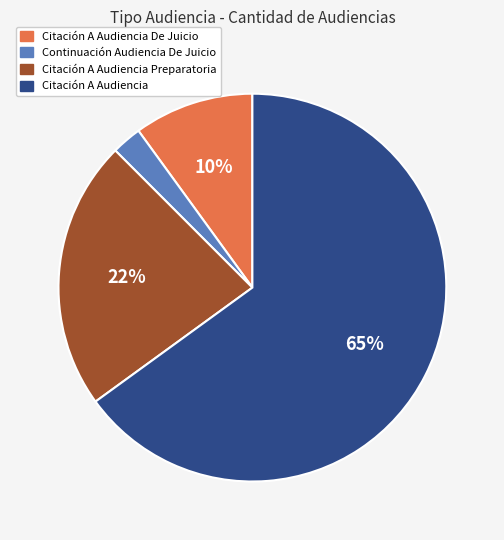

To the nearest percent, what is the average slice percentage?

25%